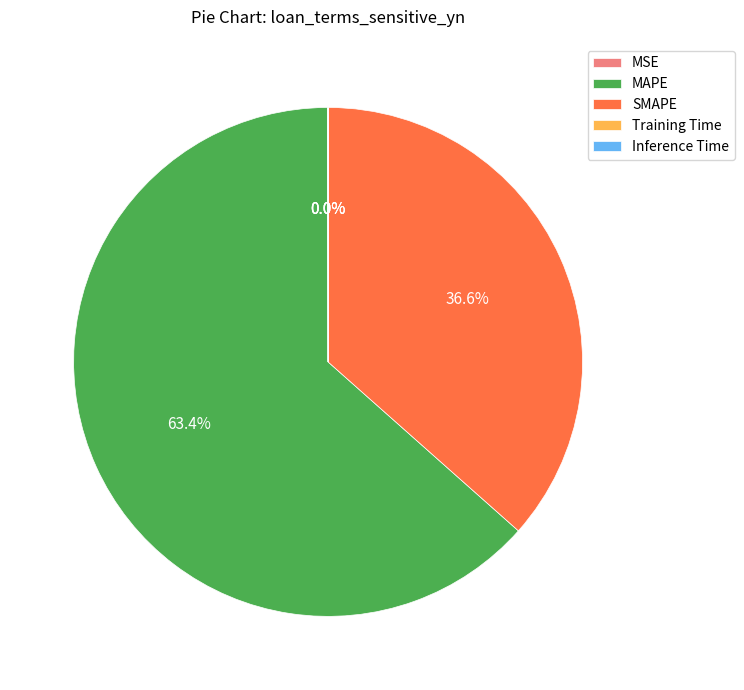

Which slice is the largest?

MAPE